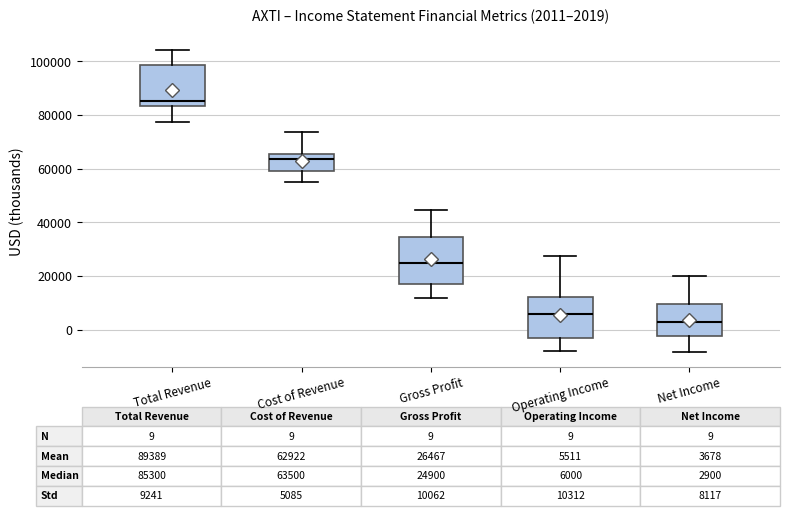

Which box has the lowest median line?

Net Income